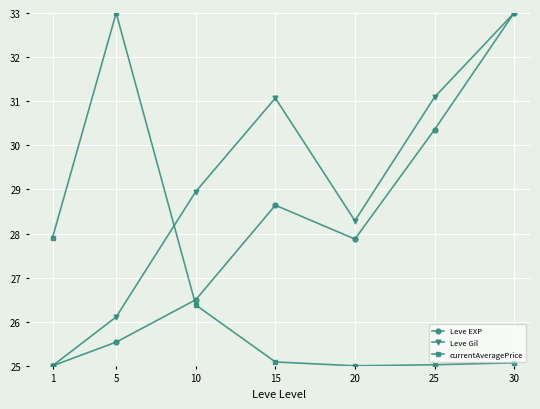

At which label is Leve Gil closest to 29?

10